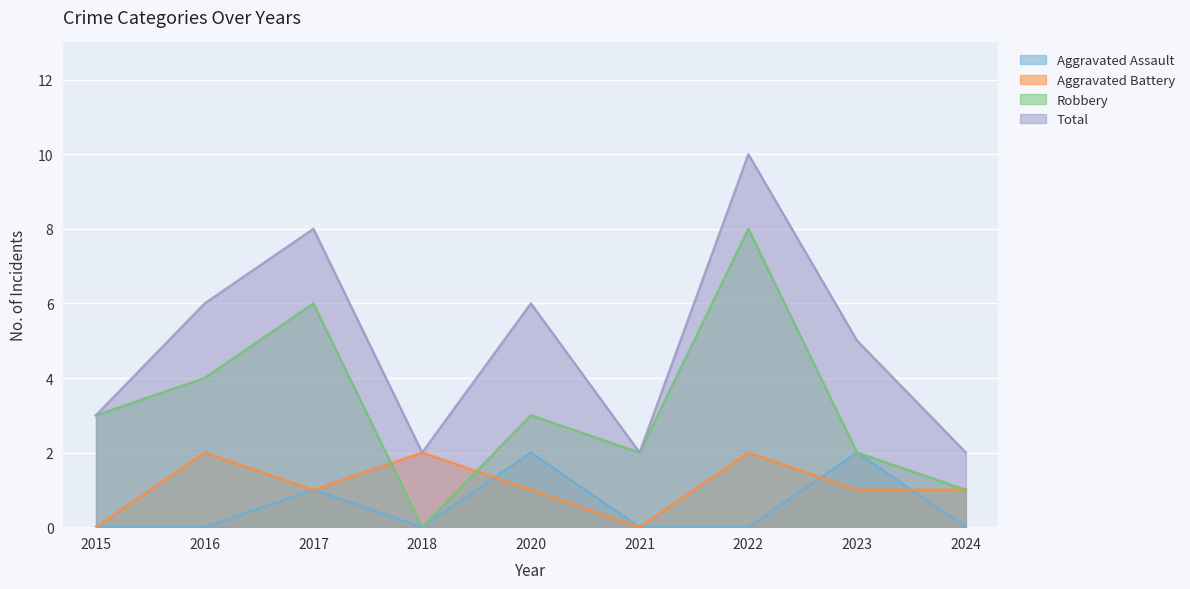

The Total series shows 10 at 2022. True or false?

True